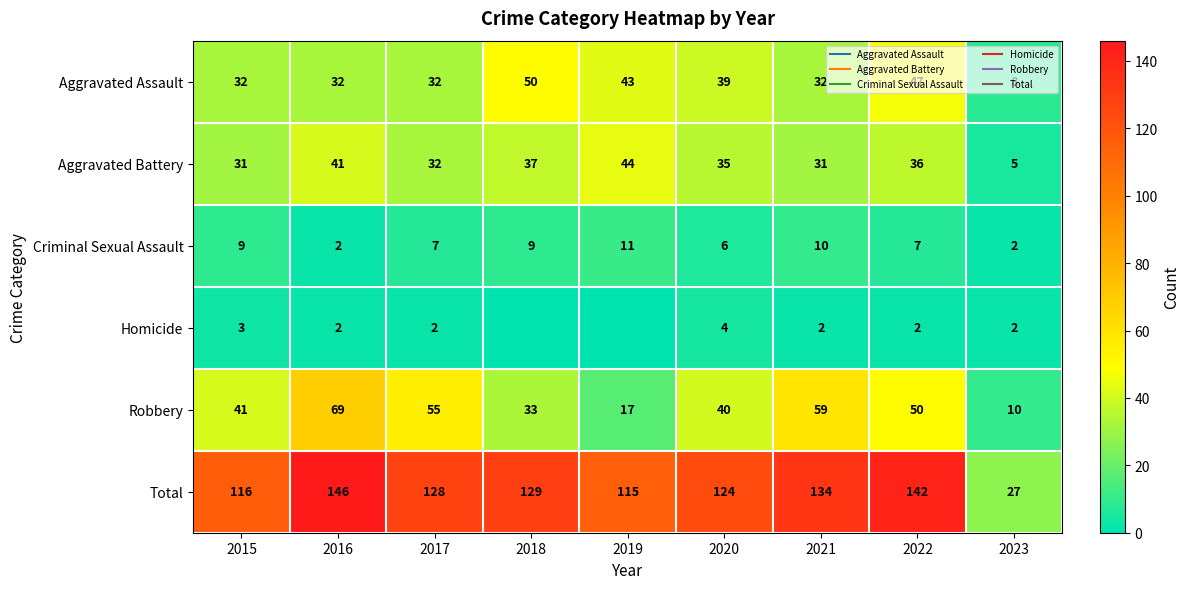

Which category has the lowest value across all series?

2018